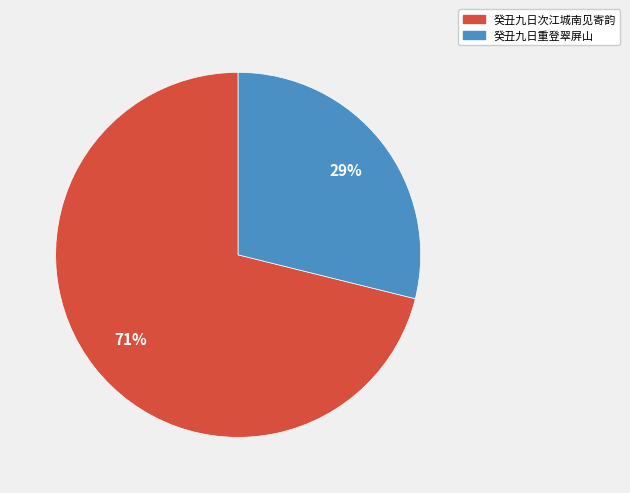

To the nearest percent, what is the combined percentage of 癸丑九日次江城南见寄韵 and 癸丑九日重登翠屏山?

100%